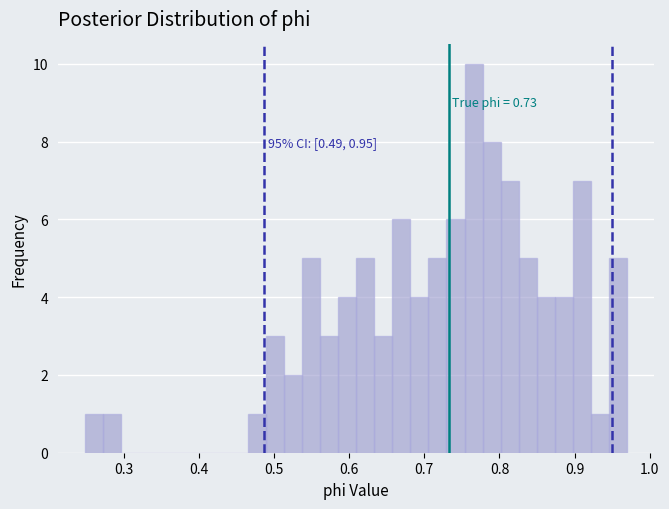

Read against the x-axis, roughly where is the centre of the tallest bar?

0.77